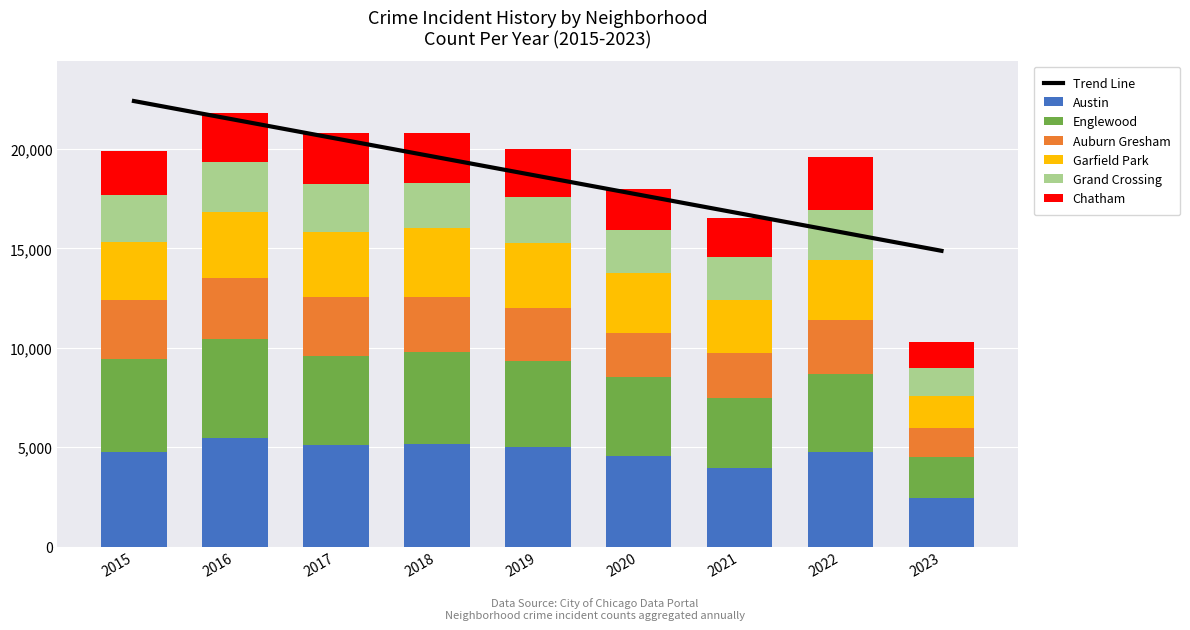

What value does the Austin series have at 2016, to the nearest 50?

5500